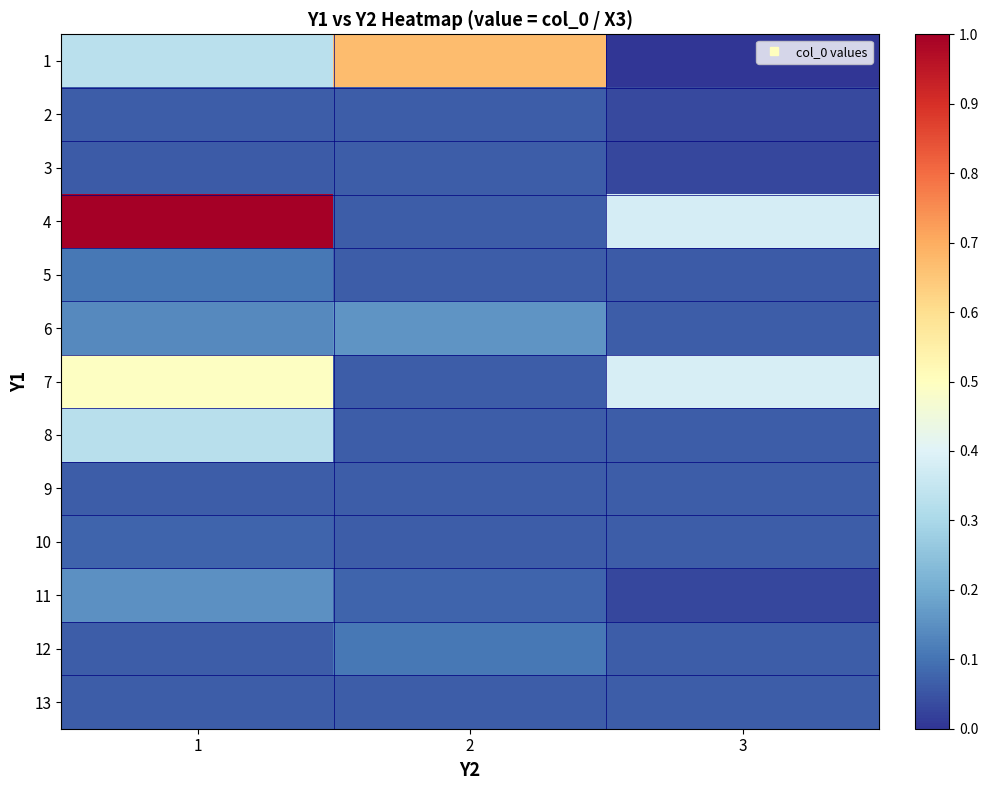

What is the total value across all series at 2?

83322